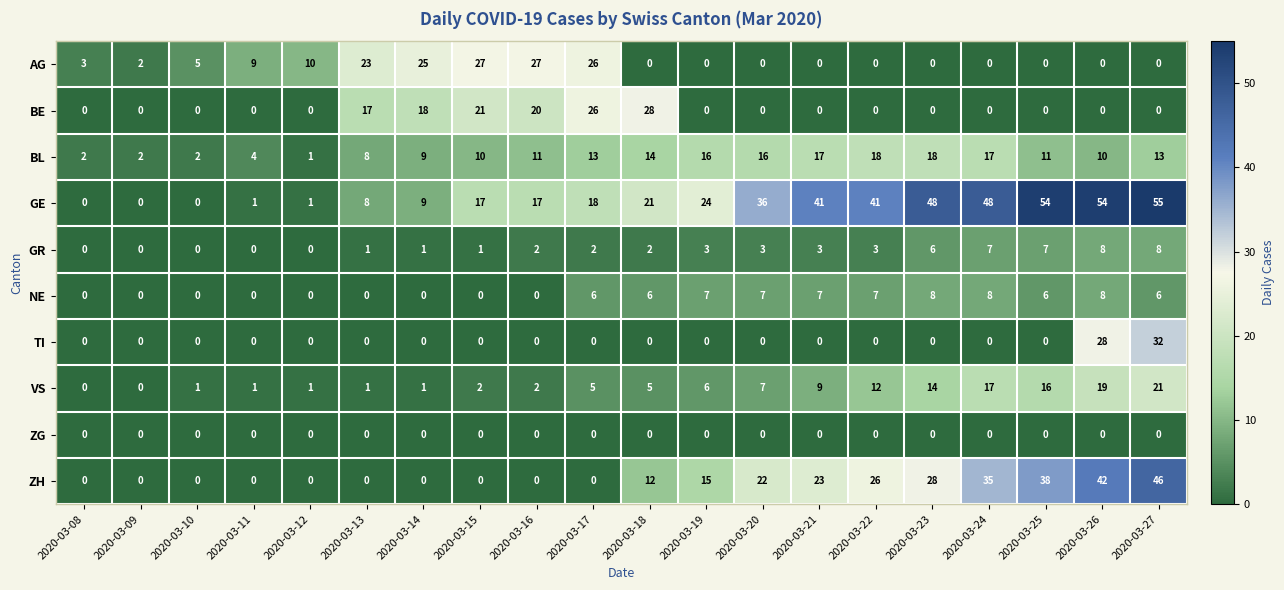

True or false: AG has a value of 0 at 2020-03-27.

True